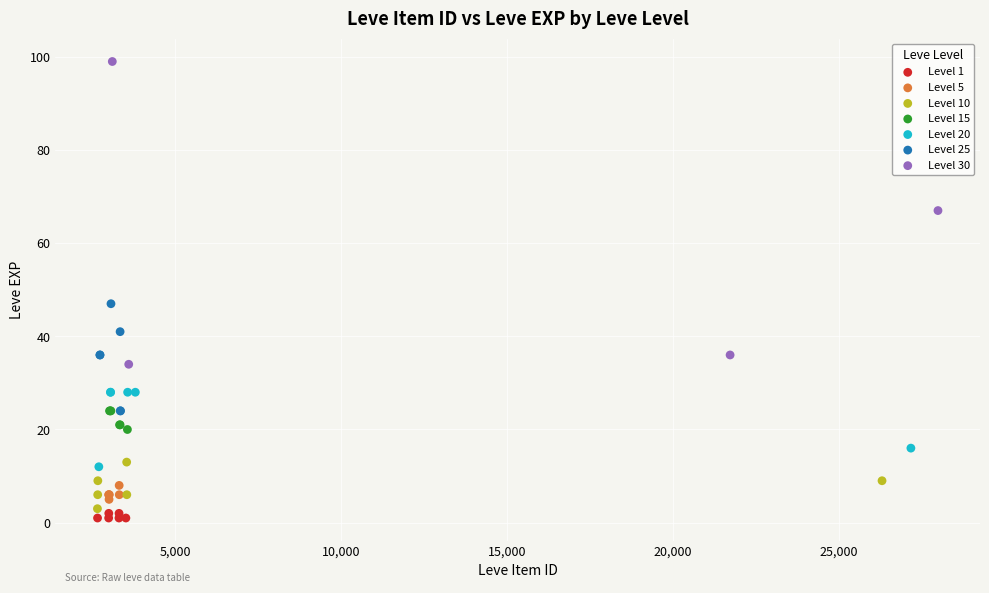

What are all the series names shown in the legend?

Level 1, Level 5, Level 10, Level 15, Level 20, Level 25, Level 30